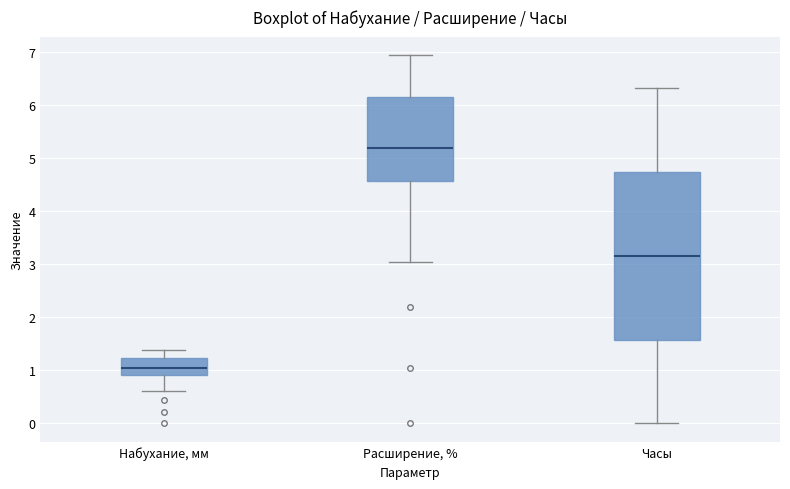

Where does the lower whisker of the box for Часы end on the y-axis? The values are not printed on the chart, so give them approximately, as read against the axis.

0.0